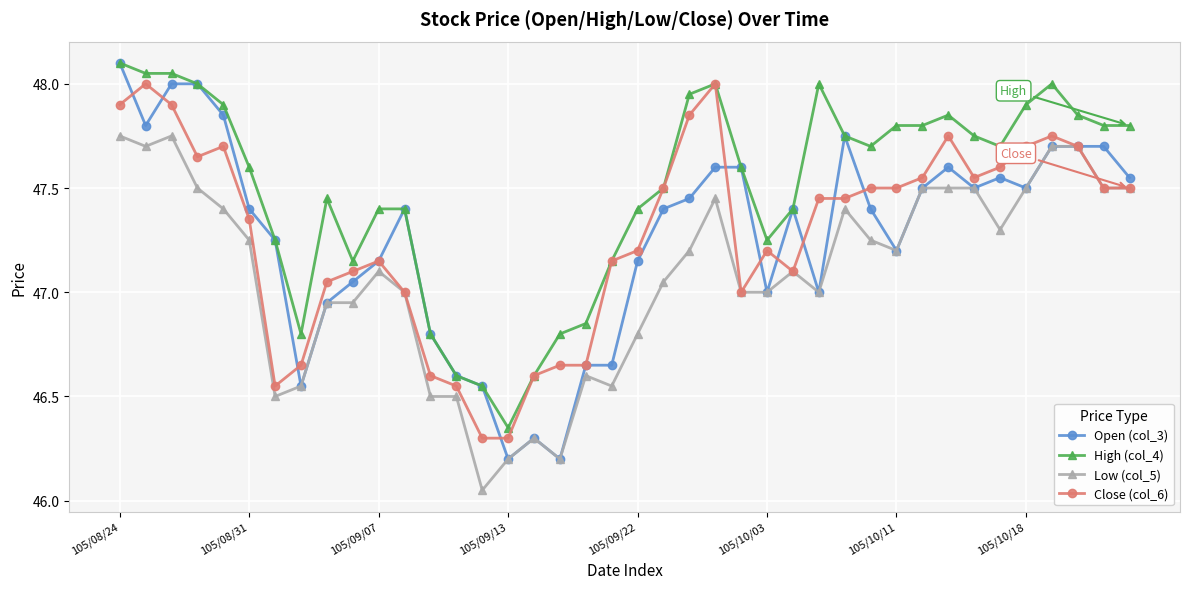

How many distinct data groups are displayed?

4